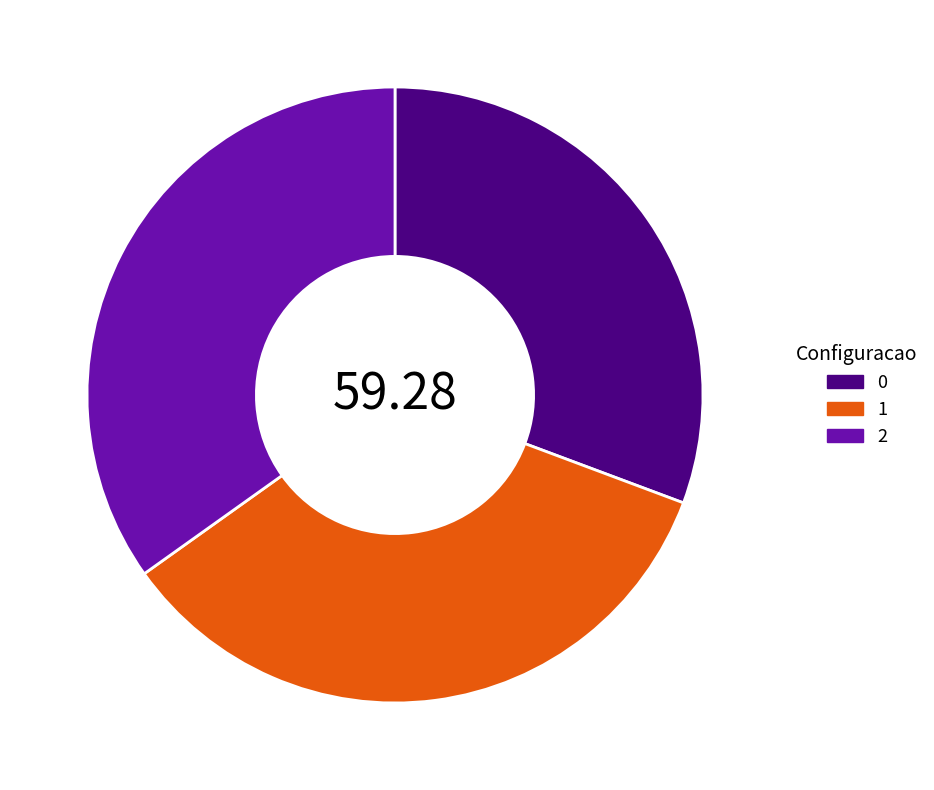

Combined, do 2 and 0 account for over 50%?

Yes